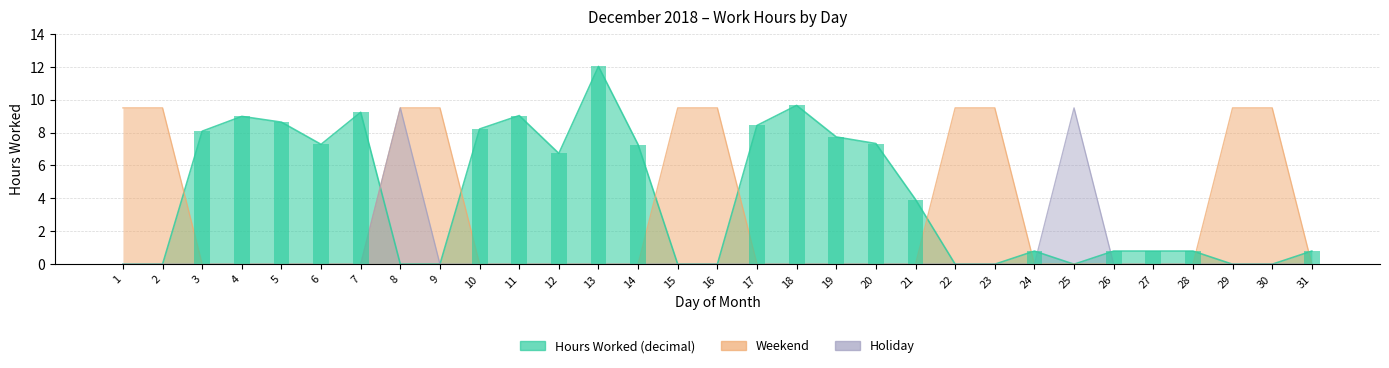

Which series changed the most between 1 and 10?

Weekend